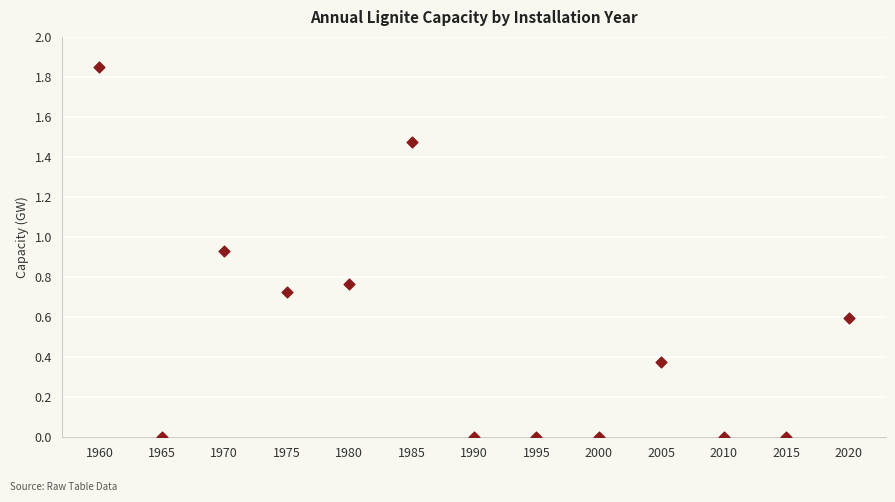

What is the range of X values (max minus min)?

60.0